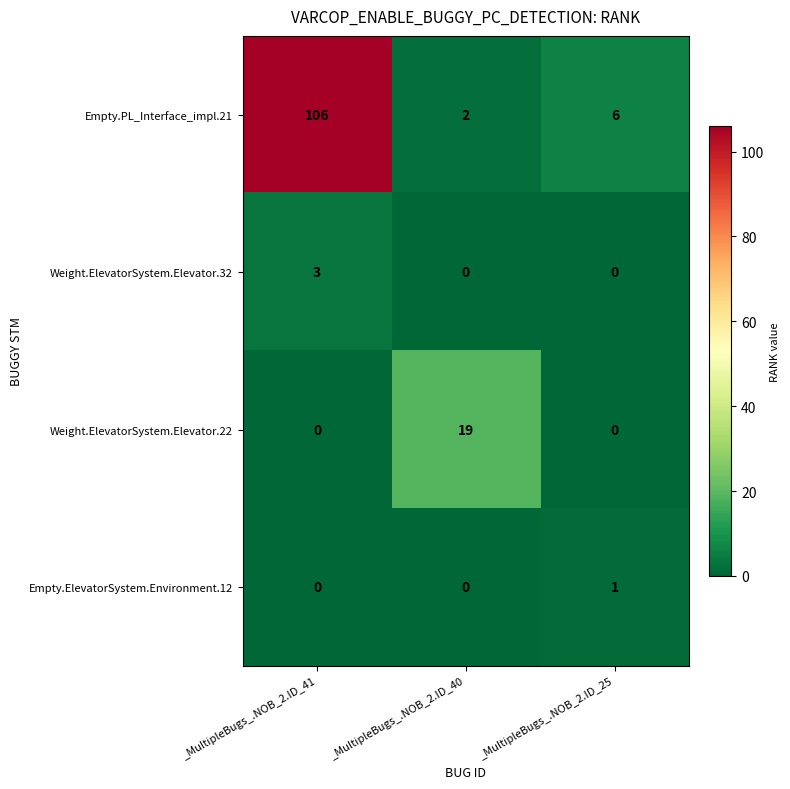

The Weight.ElevatorSystem.Elevator.22 series shows 32 at _MultipleBugs_.NOB_2.ID_40. True or false?

False